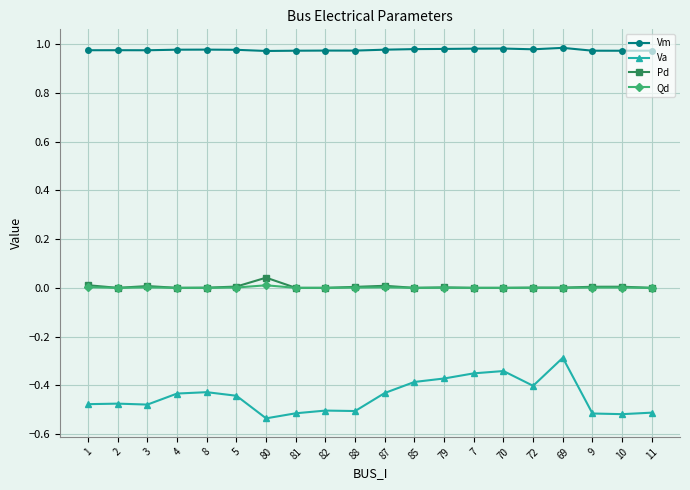

True or false: Pd has more than 2 points higher than both neighbors.

True